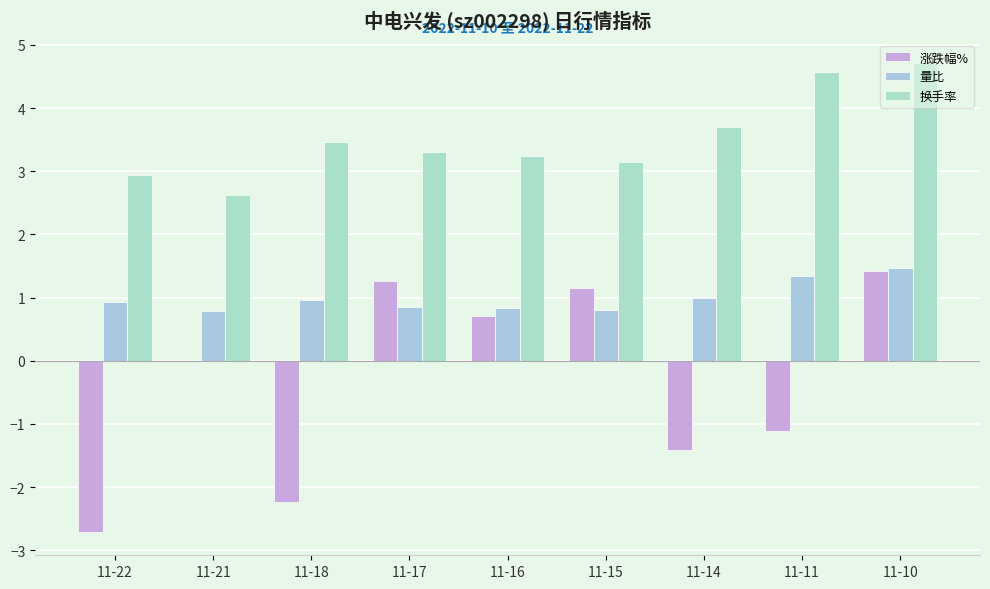

Read the 量比 value at 11-22.

0.9